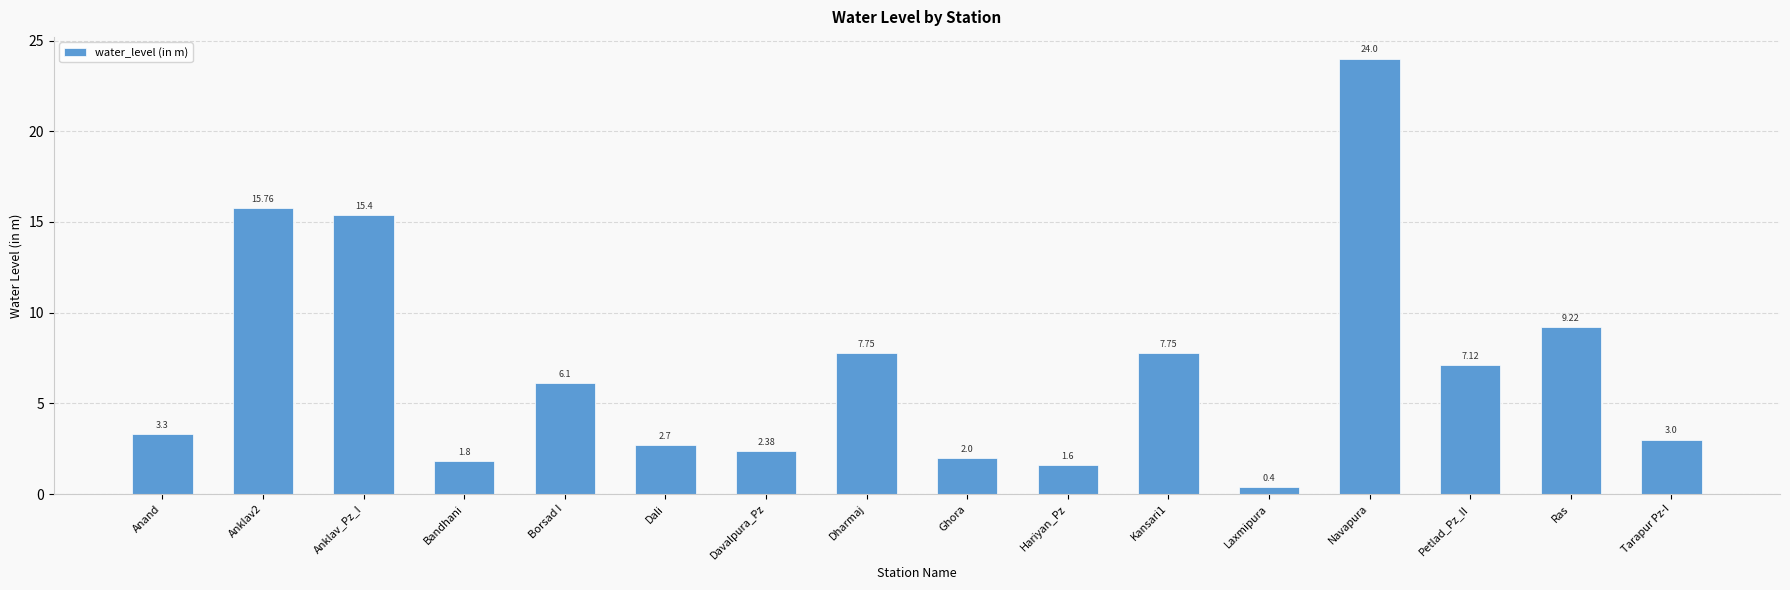

What is the label of the 6th bar from the right?

Kansari1